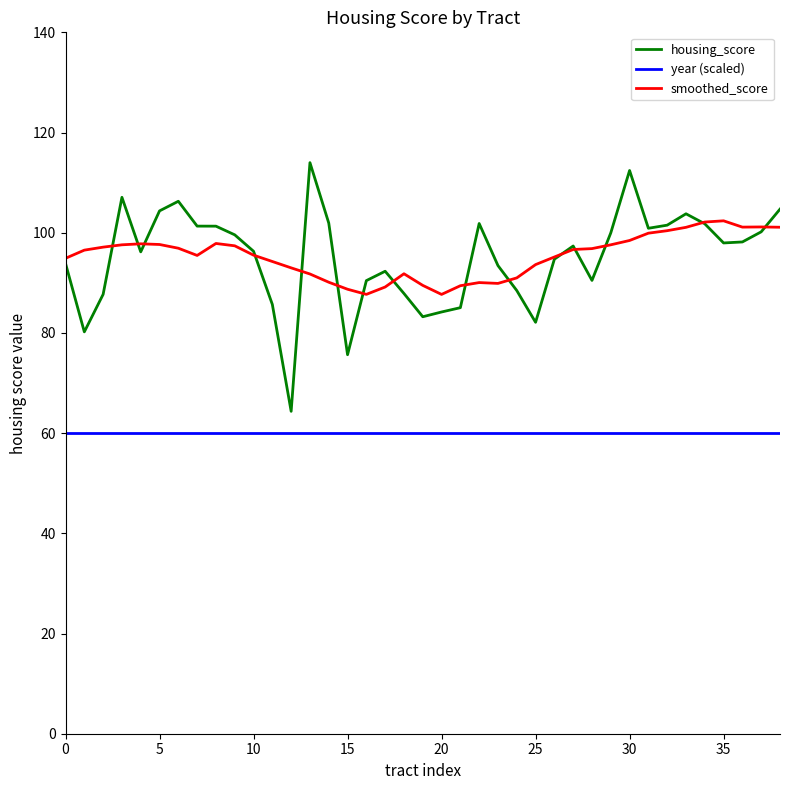

Which series has the largest range (max minus min)?

housing_score